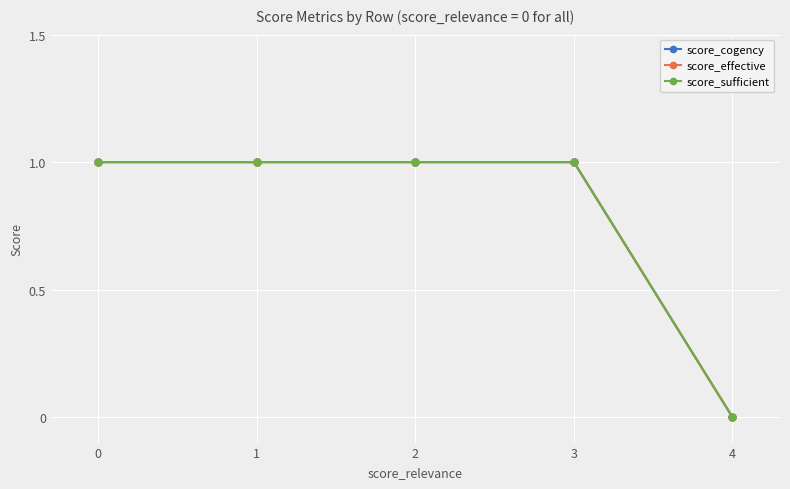

At which category does the chart reach its minimum across all series?

4